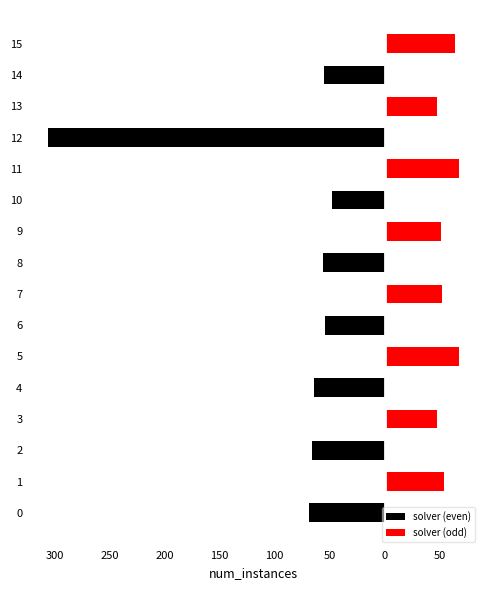

Between 2 and 13, which series saw the biggest shift?

solver (even)